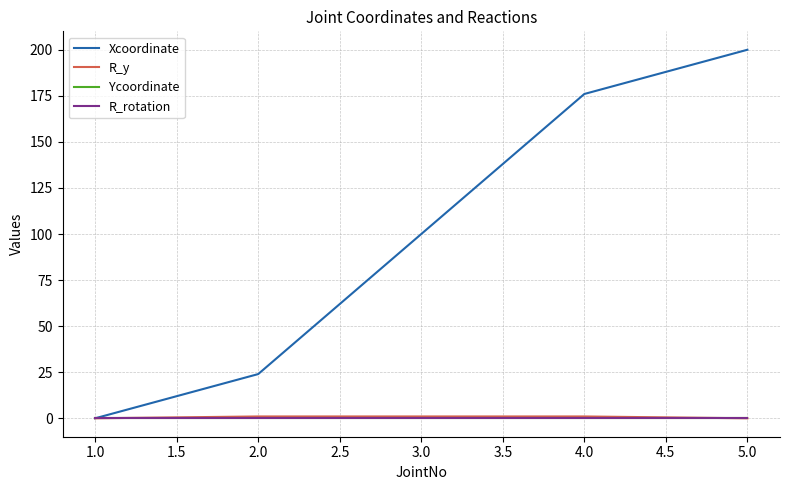

True or false: Xcoordinate has a value of 52 at 2.0.

False